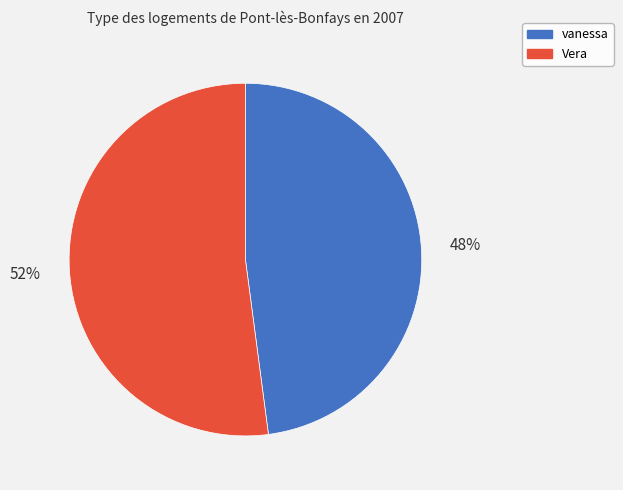

Is the sum of vanessa and Vera greater than half?

Yes